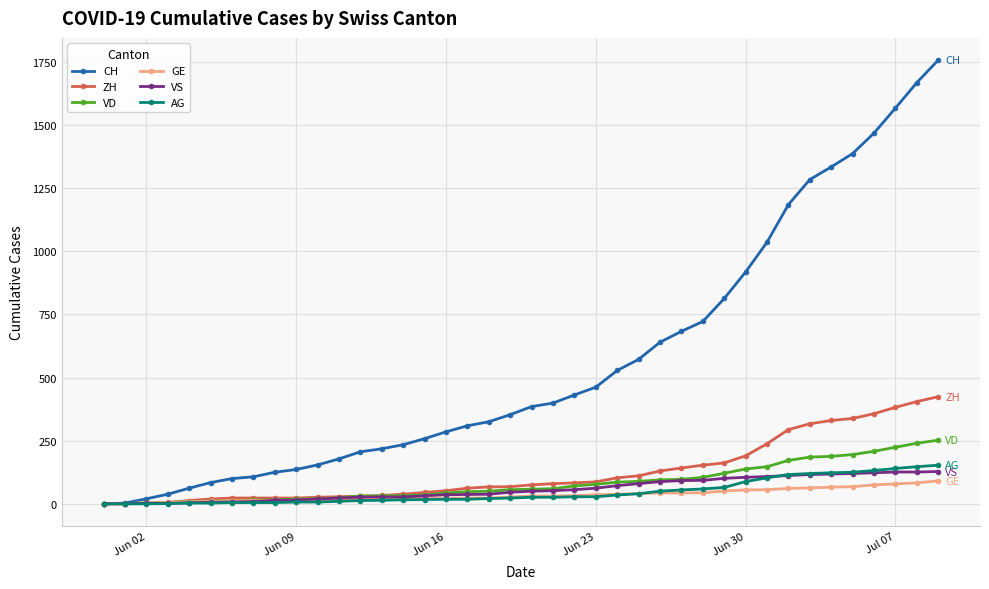

Which series has the largest range (max minus min)?

CH